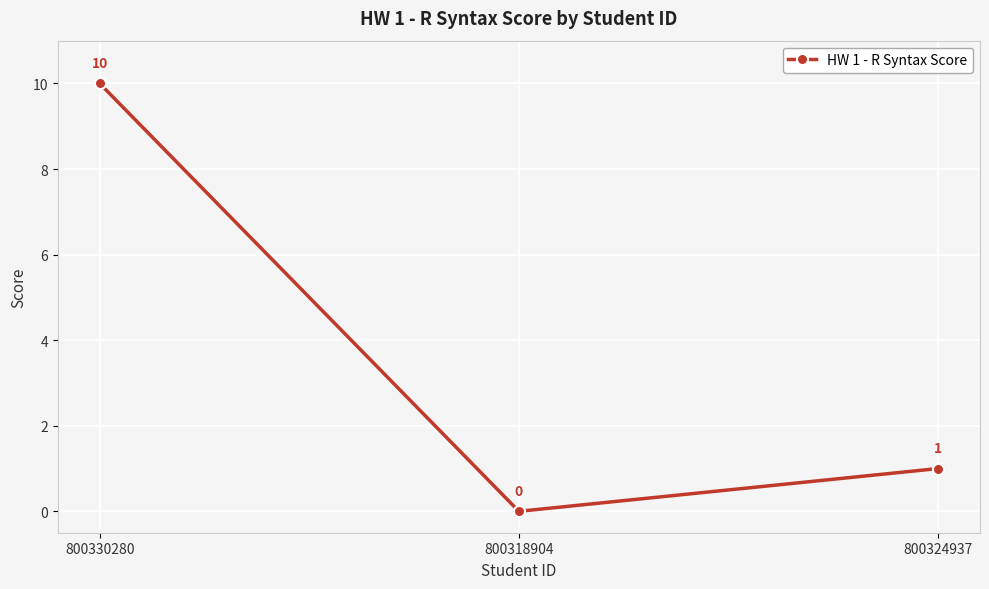

Reading left to right, extract all data points from this chart.

10	0	1